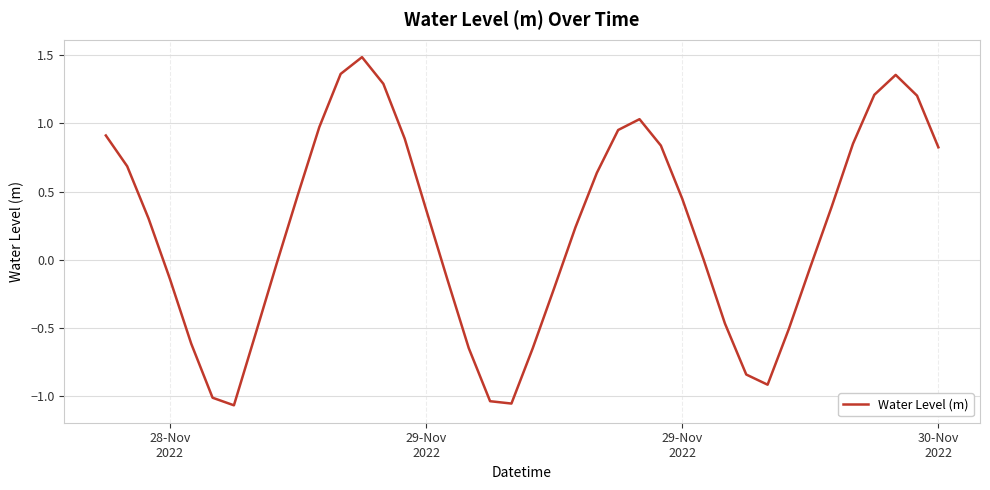

Count the number of data series in this chart.

1